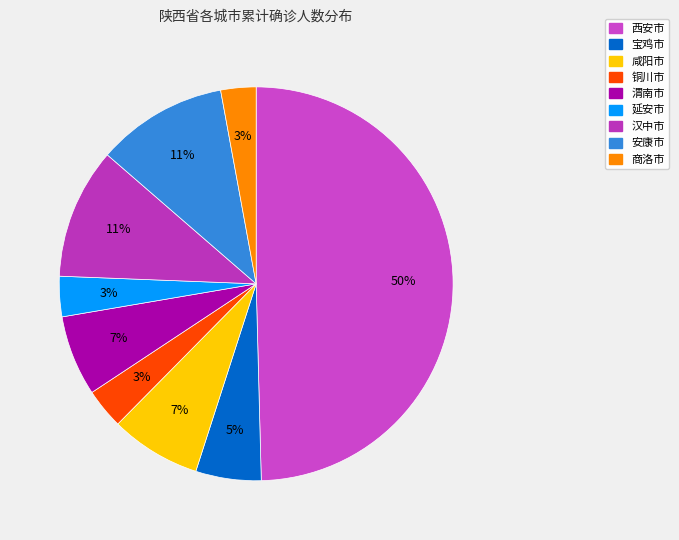

How many slices are in this pie chart?

9